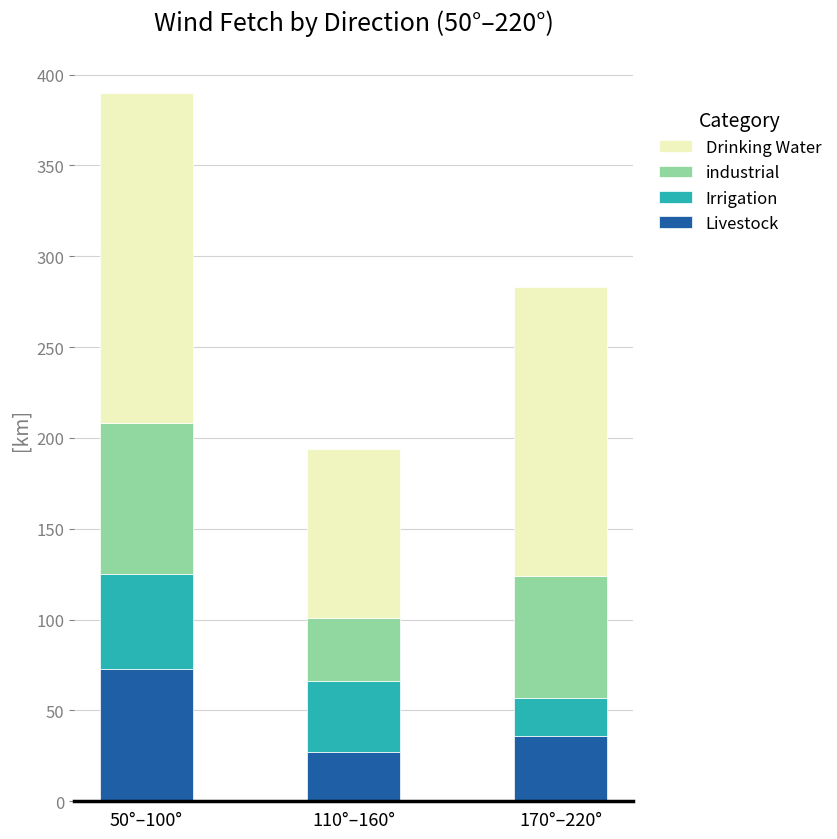

Which category has the lowest value in the Livestock series?

110°–160°